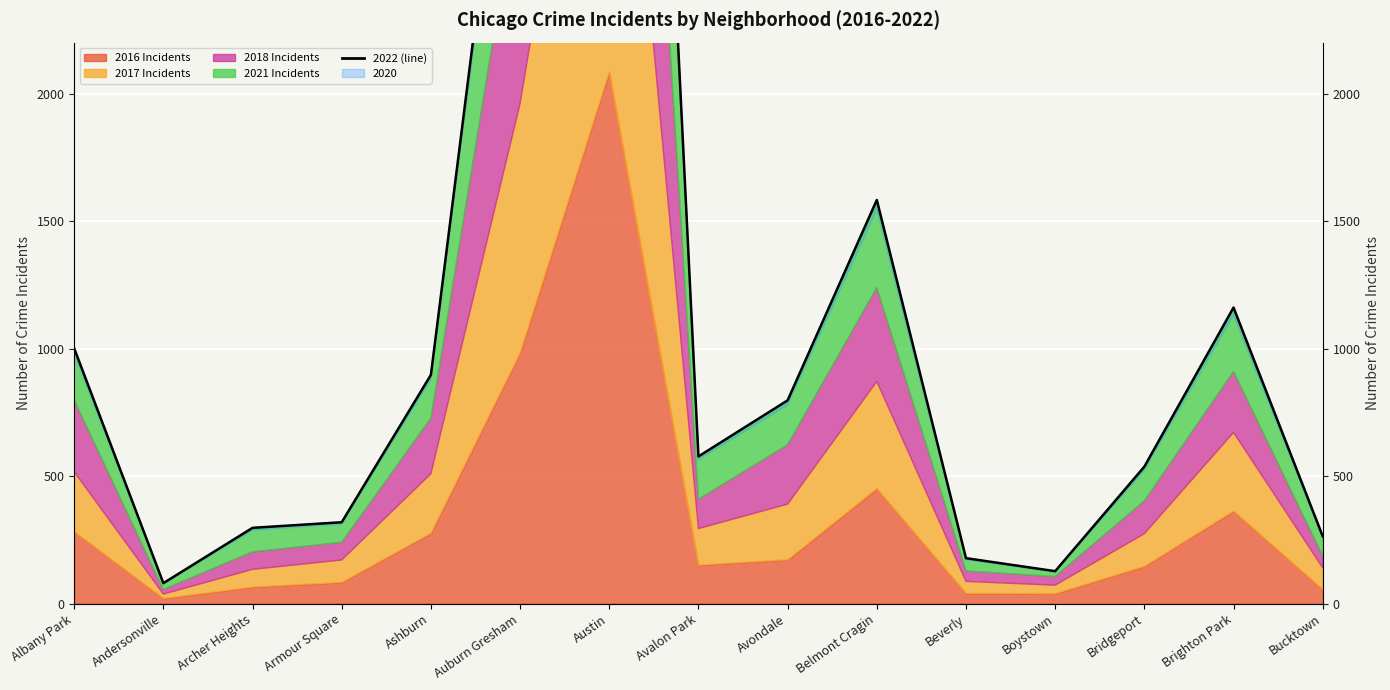

How many values exceed 577?

7